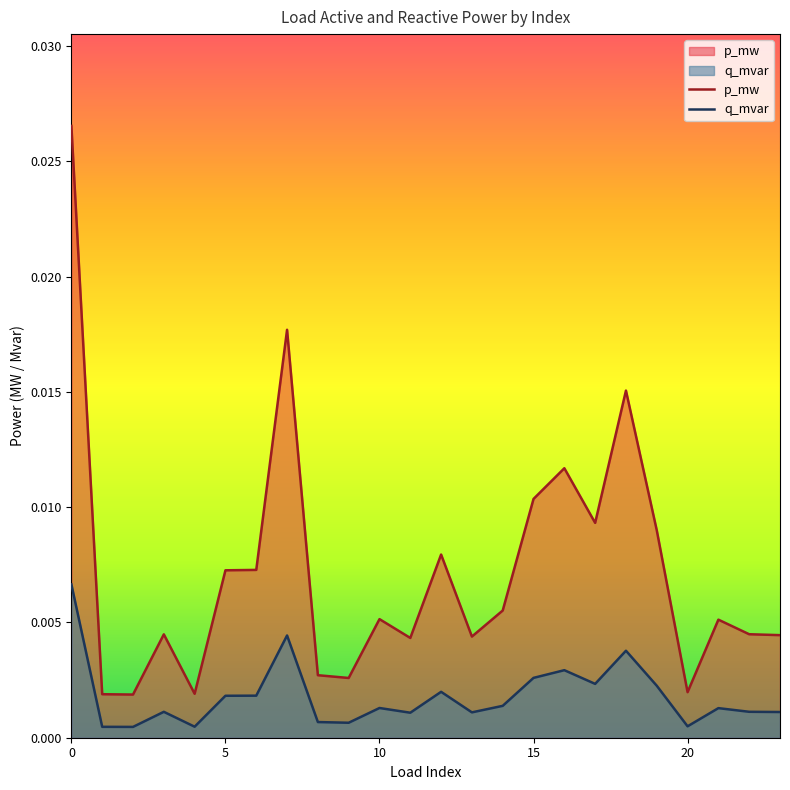

Which series has the largest range (max minus min)?

p_mw